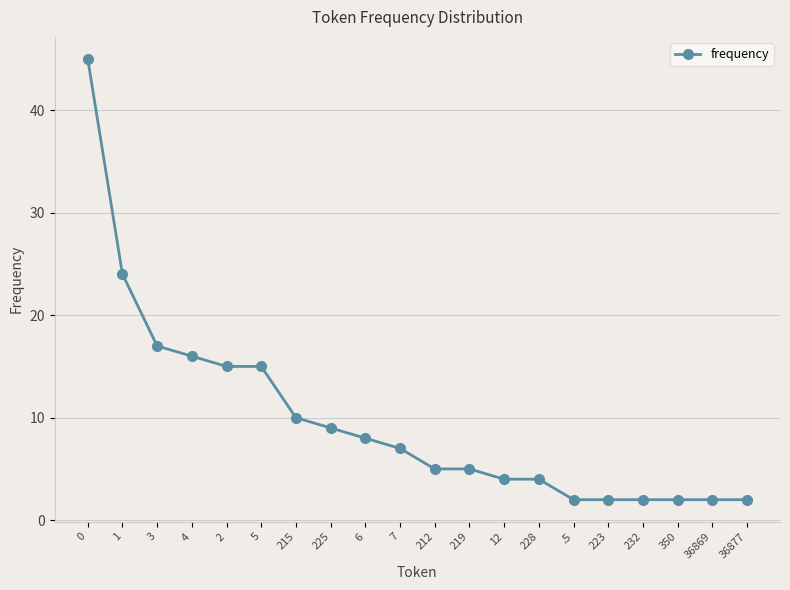

What is the difference between the maximum and minimum values?

43